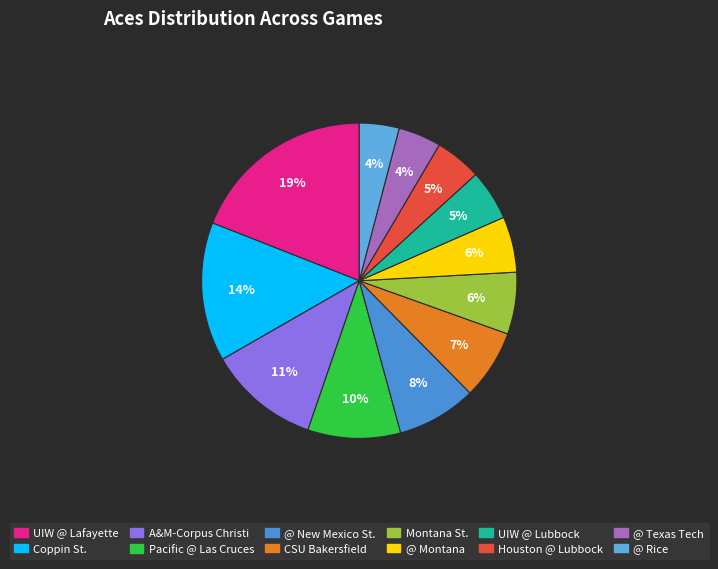

How many segments does this pie chart have?

12